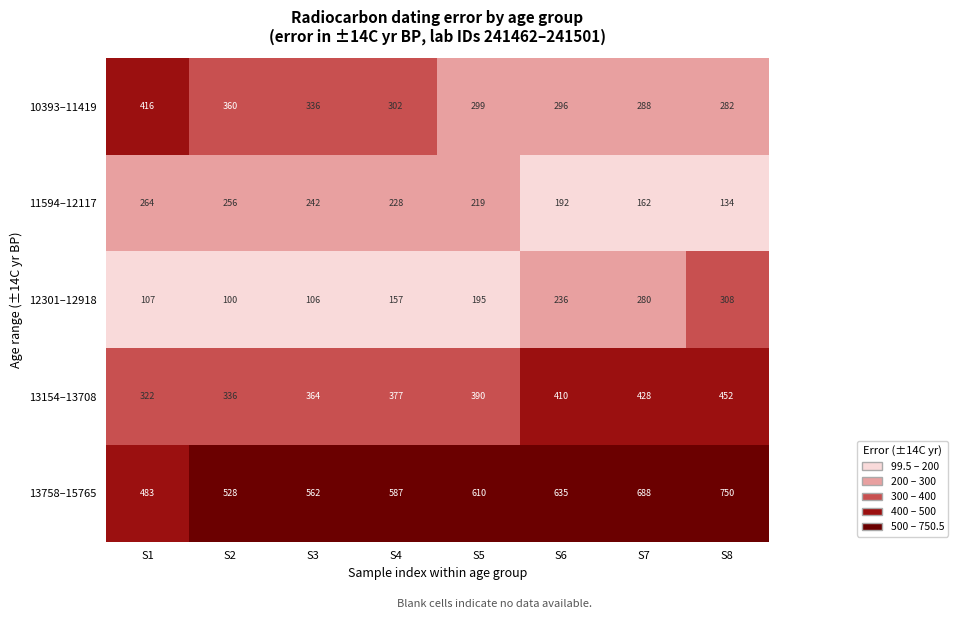

The value of 13758–15765 at S6 is 635. True or false?

True